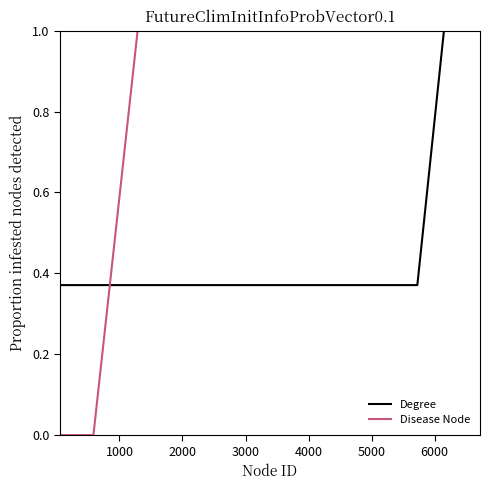

True or false: Disease Node and Degree cross at least once.

True